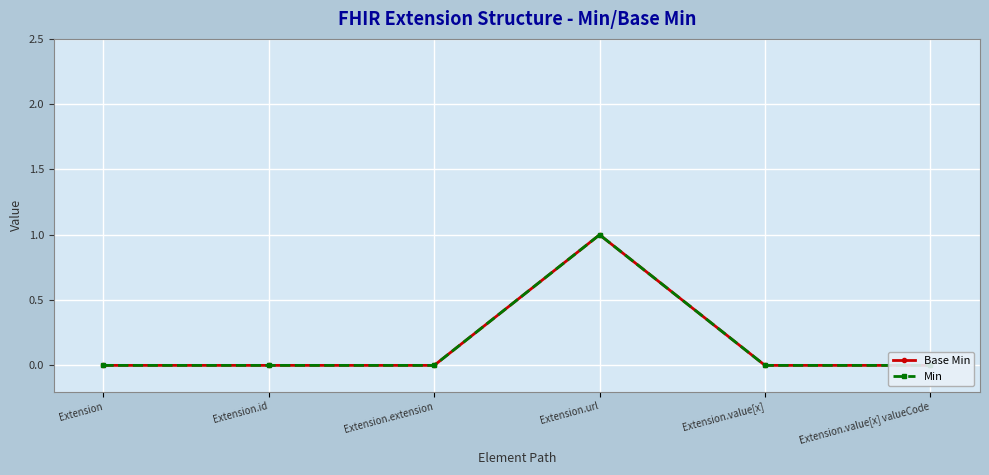

What are all the series names shown in the legend?

Base Min, Min